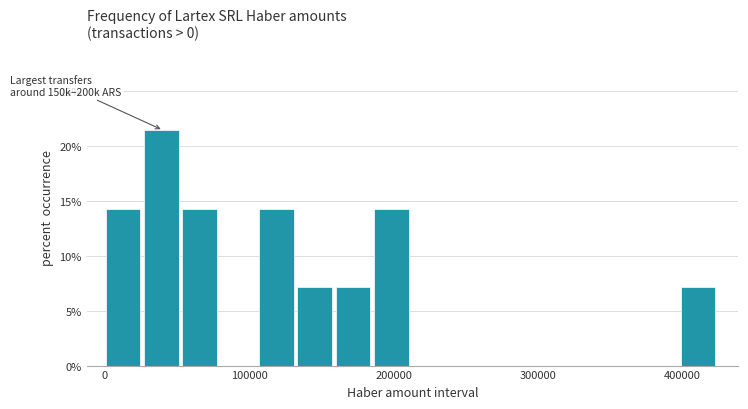

Read against the x-axis, roughly where is the centre of the tallest bar?

40000